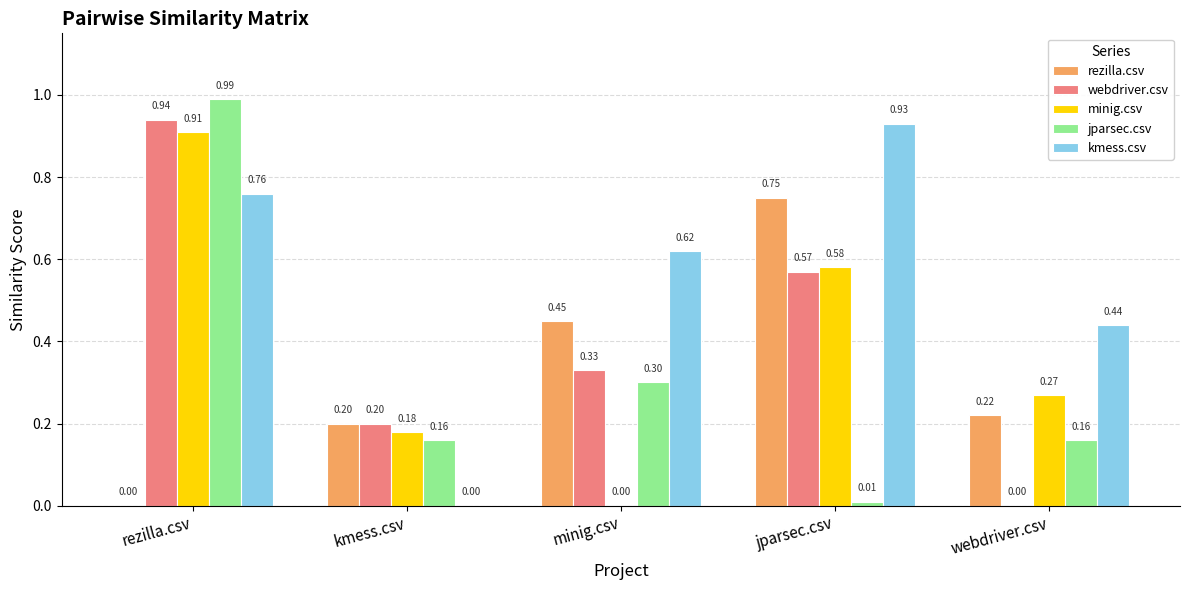

Between rezilla.csv and webdriver.csv, which series saw the biggest shift?

webdriver.csv